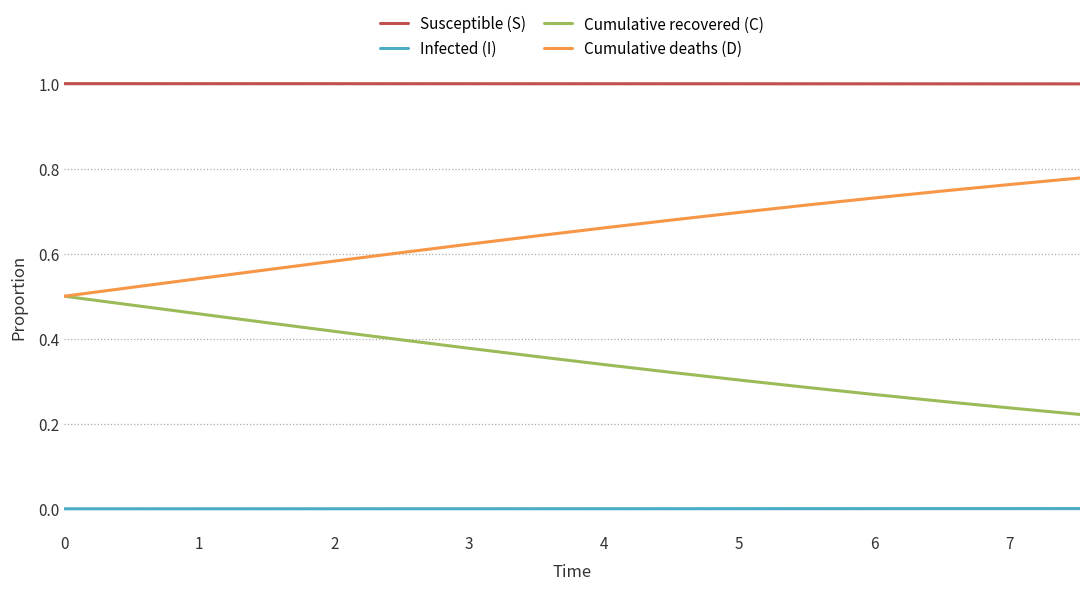

What is the minimum value for Susceptible (S)?

1.0